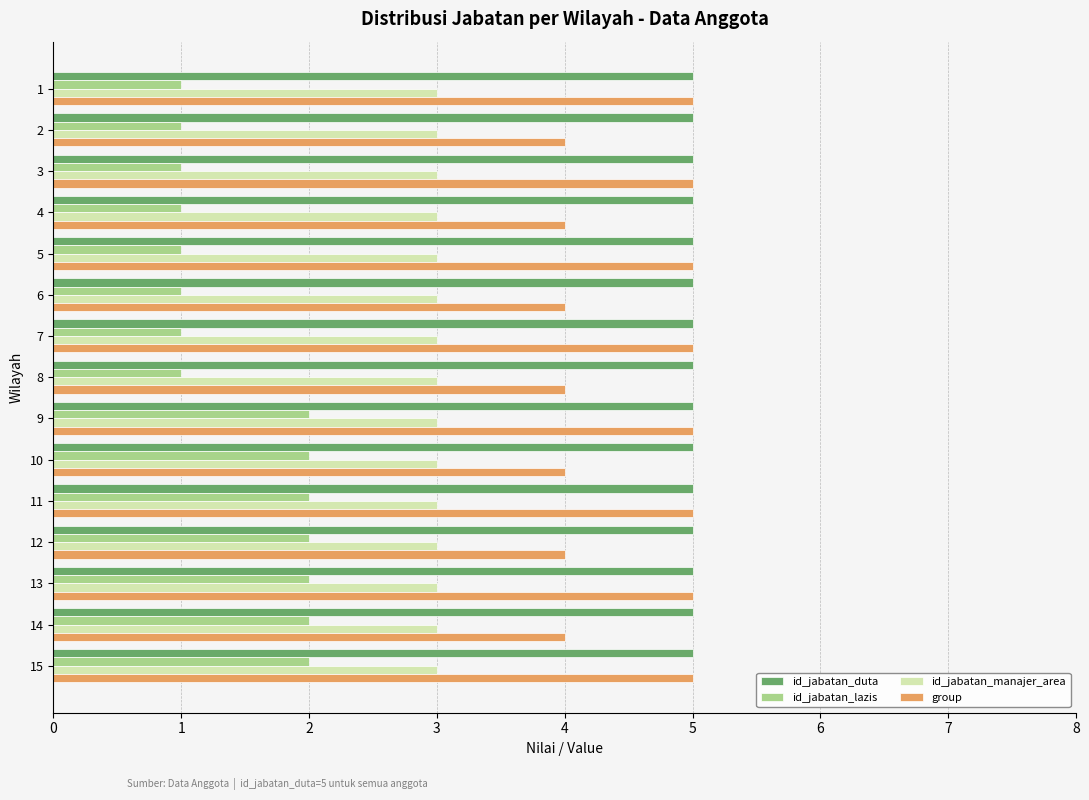

Rank the series at 14 from highest to lowest value.

id_jabatan_duta, group, id_jabatan_manajer_area, id_jabatan_lazis